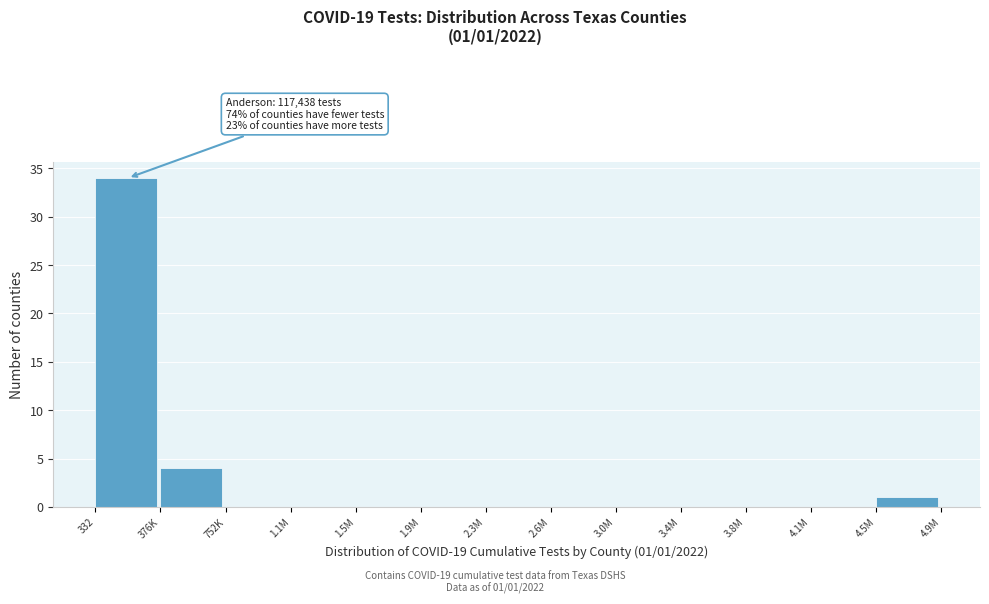

Reading left to right, what are all the values shown in this chart?

332=34	376K=4	752K=0	1.1M=0	1.5M=0	1.9M=0	2.3M=0	2.6M=0	3.0M=0	3.4M=0	3.8M=0	4.1M=0	4.5M=1